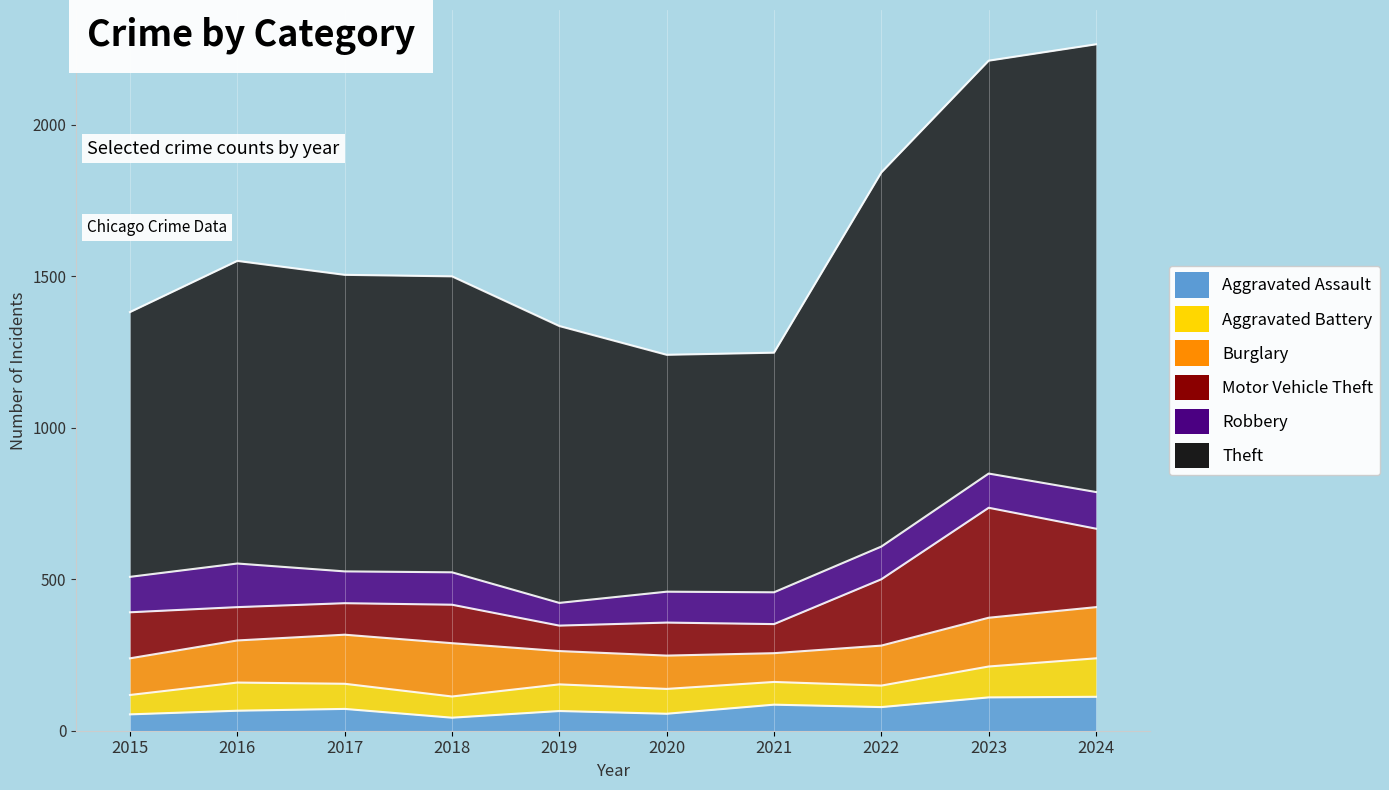

Where is the first local maximum for Aggravated Battery?

2016